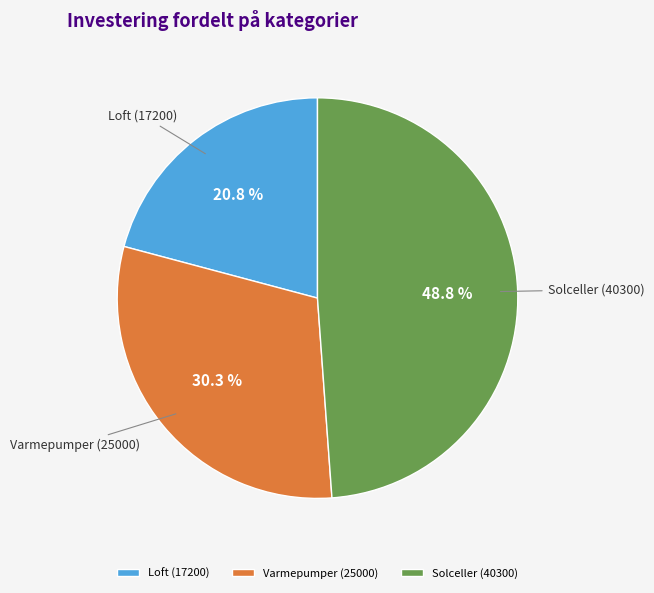

Which slice is the smallest?

Loft (17200)